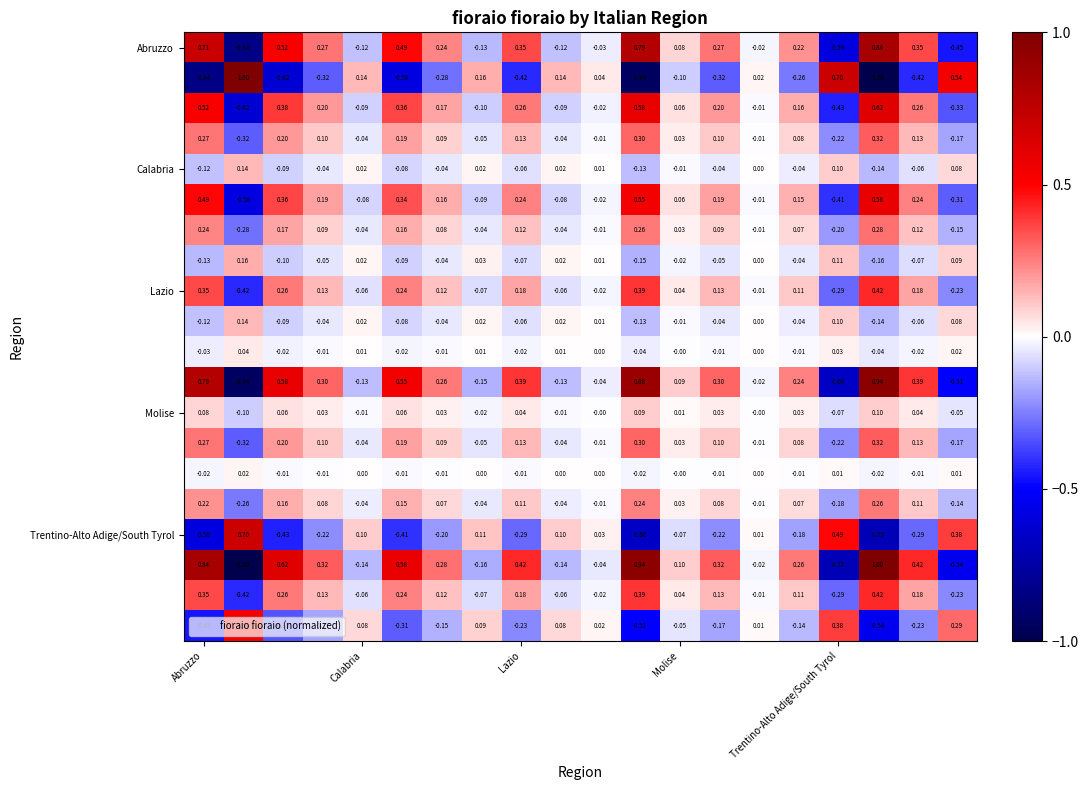

How many categories are shown in the chart?

20